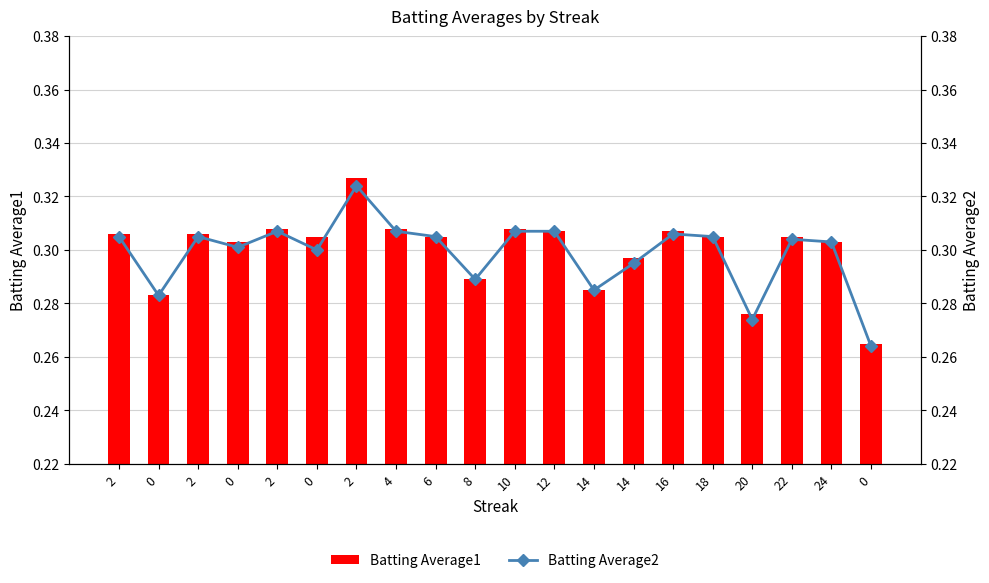

What is the total value across all series at 0?

0.6